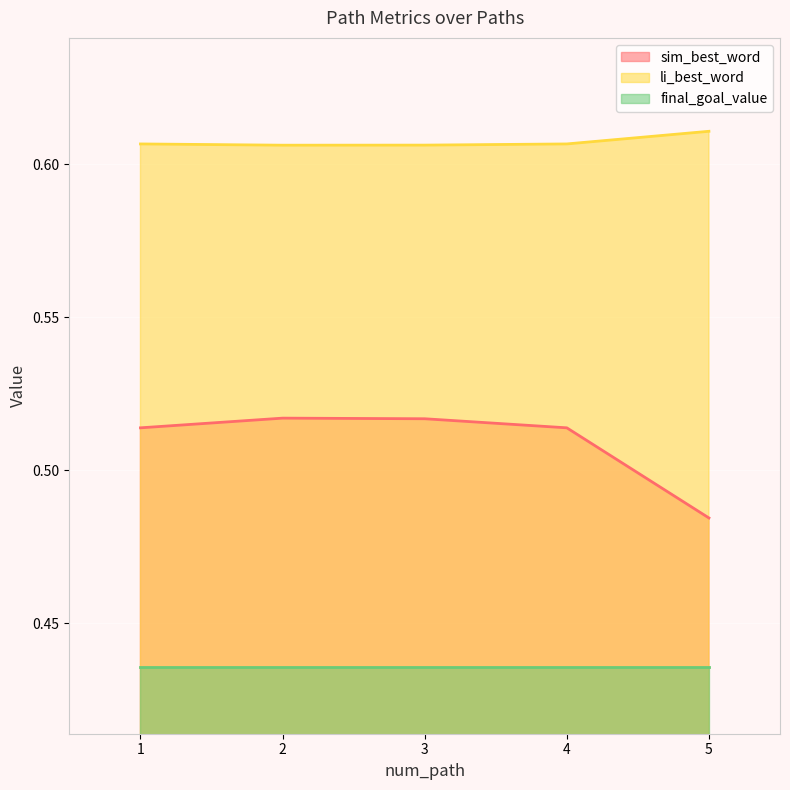

The sim_best_word series shows 0.8 at 1. True or false?

False